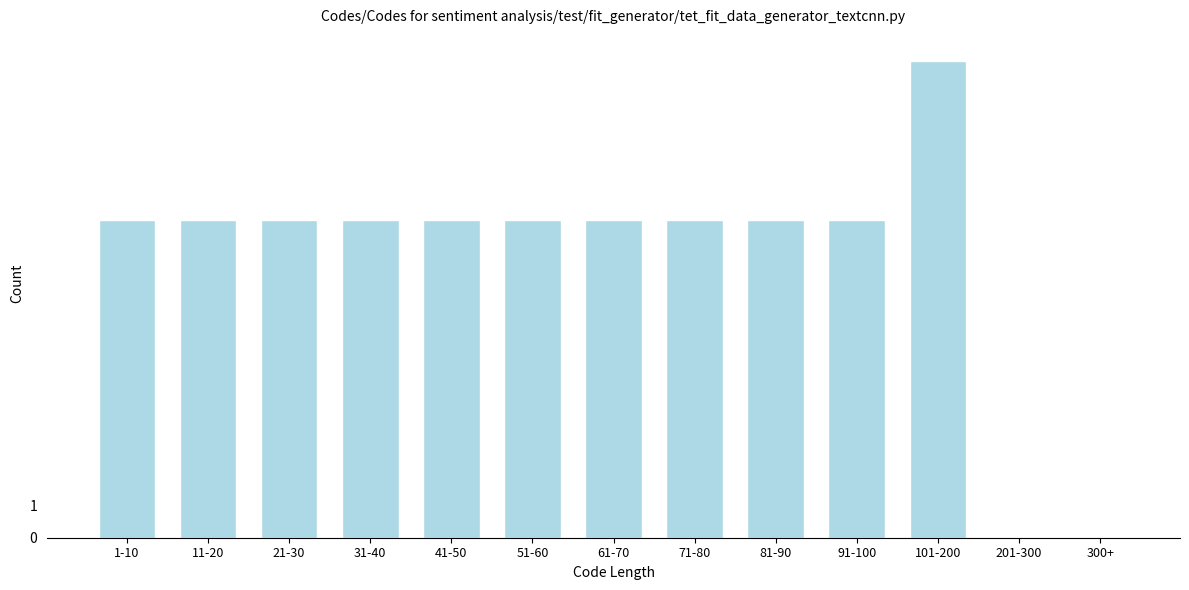

Reading right to left, what are all the values shown in this chart?

300+=0	201-300=0	101-200=15	91-100=10	81-90=10	71-80=10	61-70=10	51-60=10	41-50=10	31-40=10	21-30=10	11-20=10	1-10=10